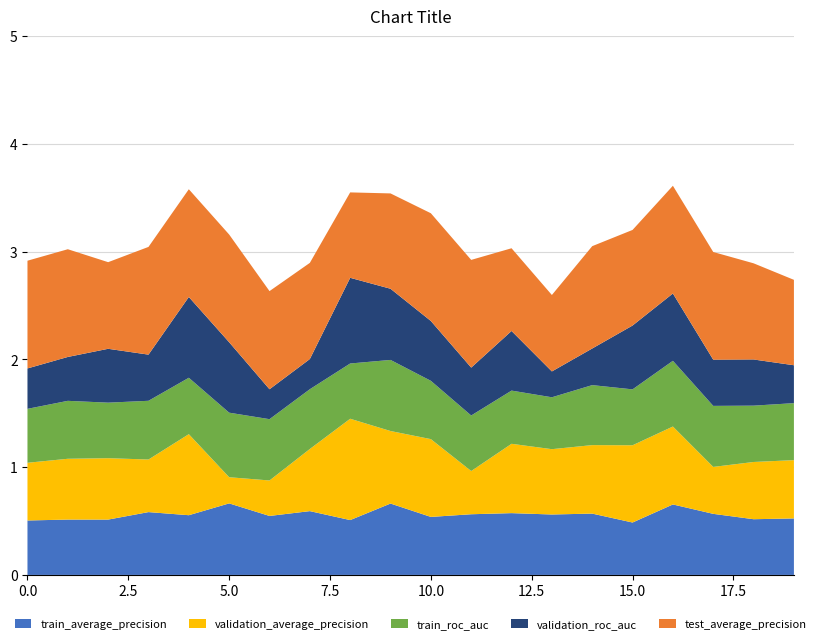

Reading left to right, list all the values displayed in this chart.

train_average_precision: 0.5	0.5	0.5	0.6	0.6	0.7	0.5	0.6	0.5	0.7	0.5	0.6	0.6	0.6	0.6	0.5	0.7	0.6	0.5	0.5
validation_average_precision: 0.5	0.6	0.6	0.5	0.8	0.2	0.3	0.6	0.9	0.7	0.7	0.4	0.6	0.6	0.6	0.7	0.7	0.4	0.5	0.5
train_roc_auc: 0.5	0.5	0.5	0.5	0.5	0.6	0.6	0.6	0.5	0.7	0.5	0.5	0.5	0.5	0.6	0.5	0.6	0.6	0.5	0.5
validation_roc_auc: 0.4	0.4	0.5	0.4	0.8	0.7	0.3	0.3	0.8	0.7	0.6	0.4	0.6	0.2	0.3	0.6	0.6	0.4	0.4	0.4
test_average_precision: 1.0	1.0	0.8	1.0	1.0	1.0	0.9	0.9	0.8	0.9	1.0	1.0	0.8	0.7	0.9	0.9	1.0	1.0	0.9	0.8